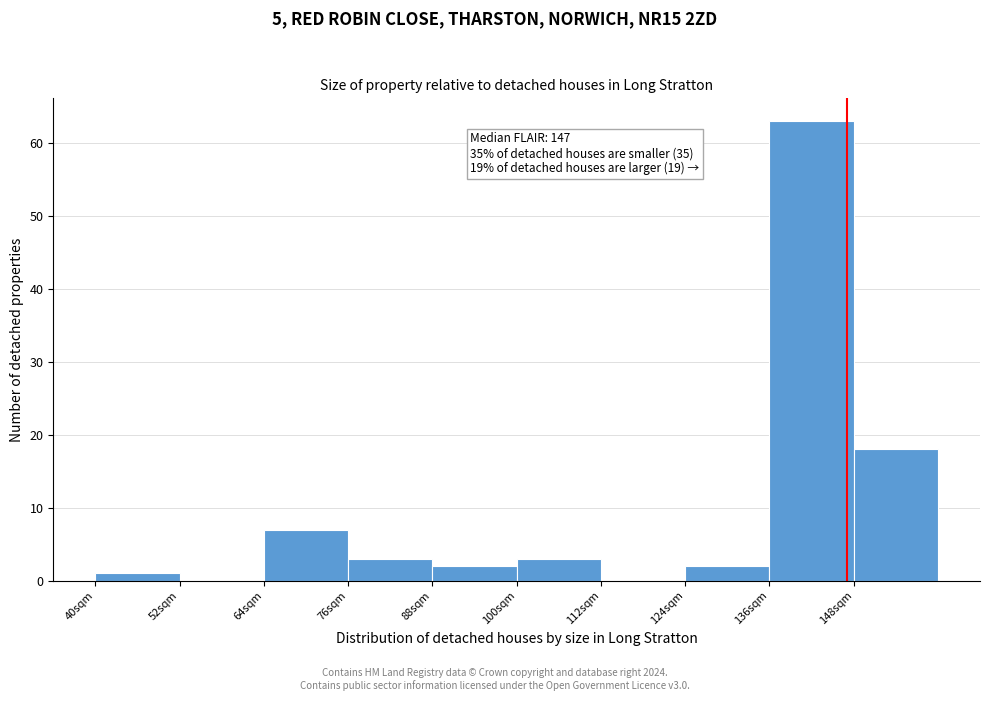

Over which range of the x-axis is the bar tallest?

136 to 148